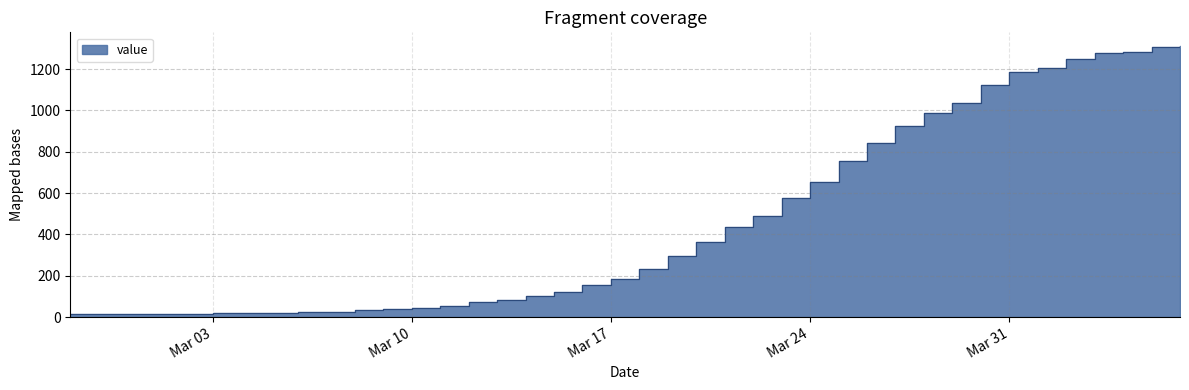

The chart shows a value of 7 at 2020-03-02. True or false?

False